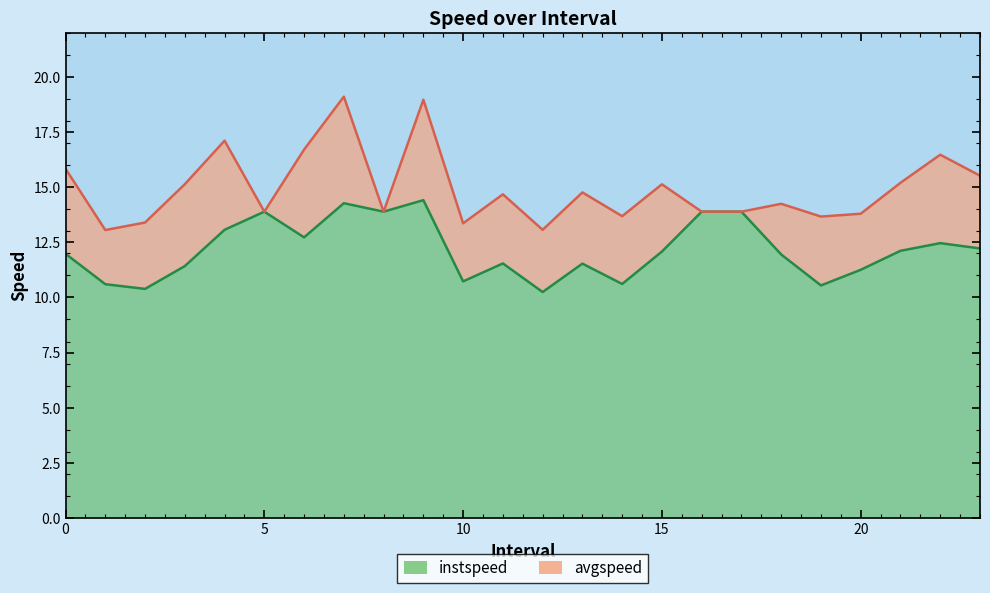

At which category is the sum across all series the highest?

7.0